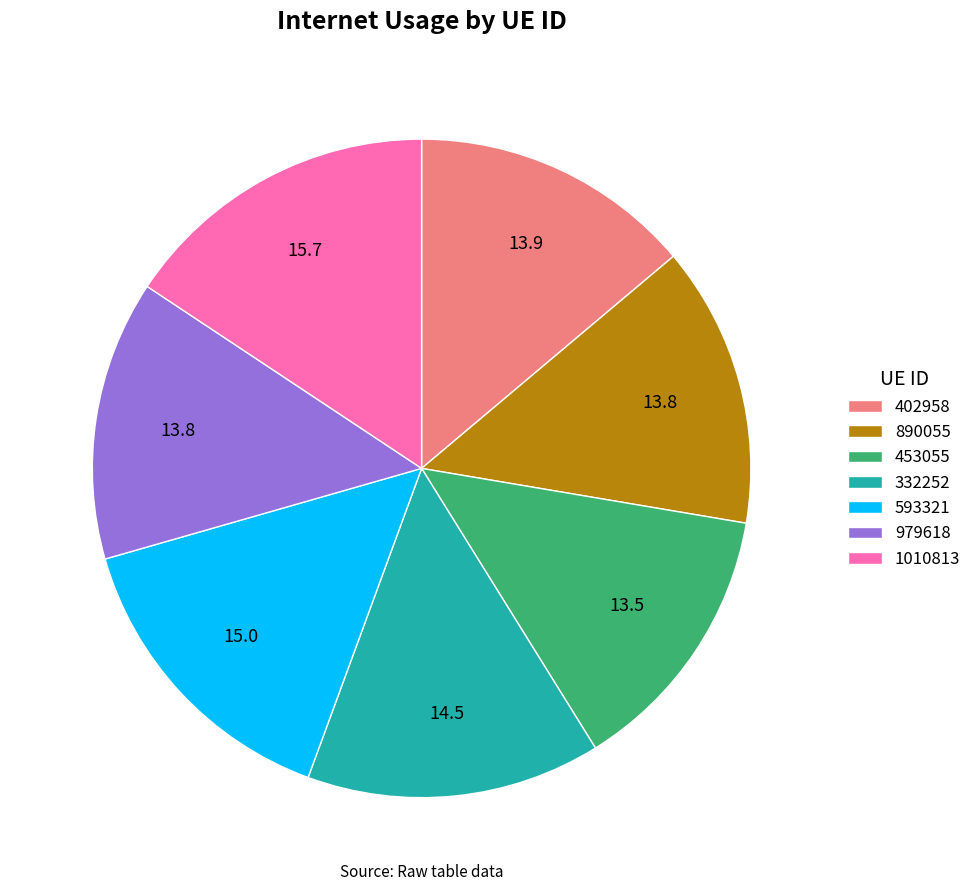

Does 593321 account for over 50% of the chart?

No